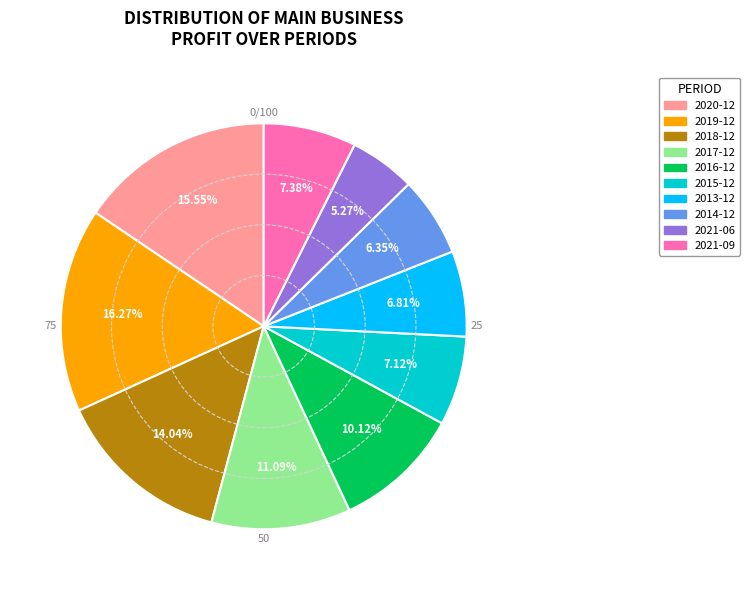

Is there any slice that represents more than half of the pie?

No